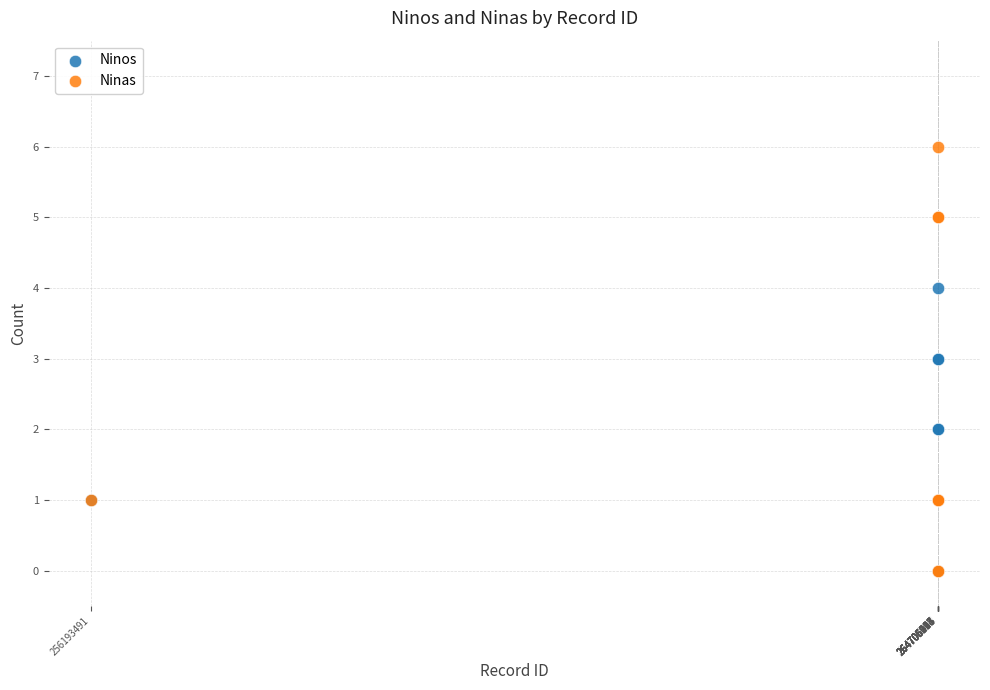

Which series contains the highest Y value?

Ninas